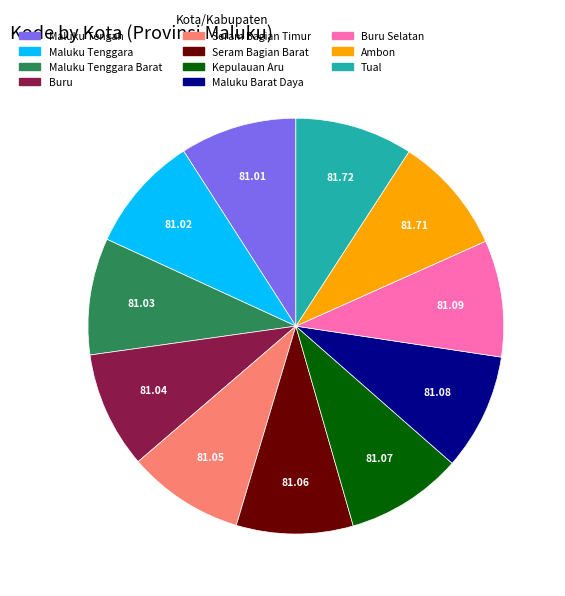

Count the number of slices in the pie.

11